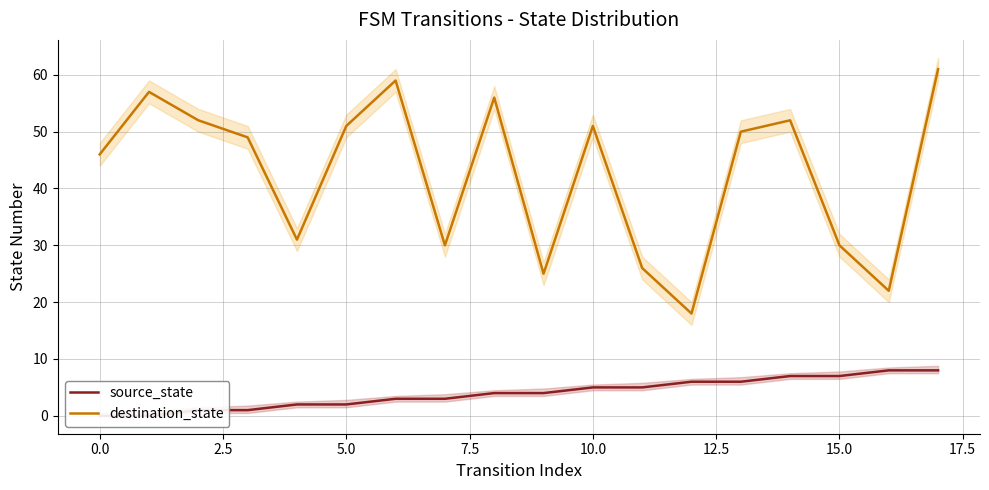

Reading left to right, transcribe all the data shown in this chart.

source_state: 0	0	1	1	2	2	3	3	4	4	5	5	6	6	7	7	8	8
destination_state: 46	57	52	49	31	51	59	30	56	25	51	26	18	50	52	30	22	61